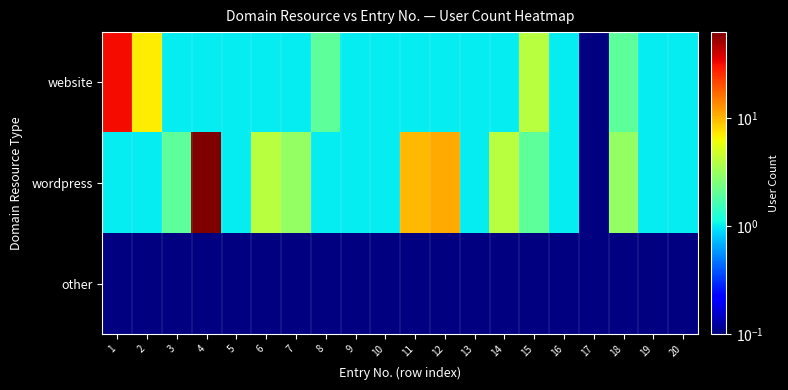

Which series changed the most between 5 and 19?

website